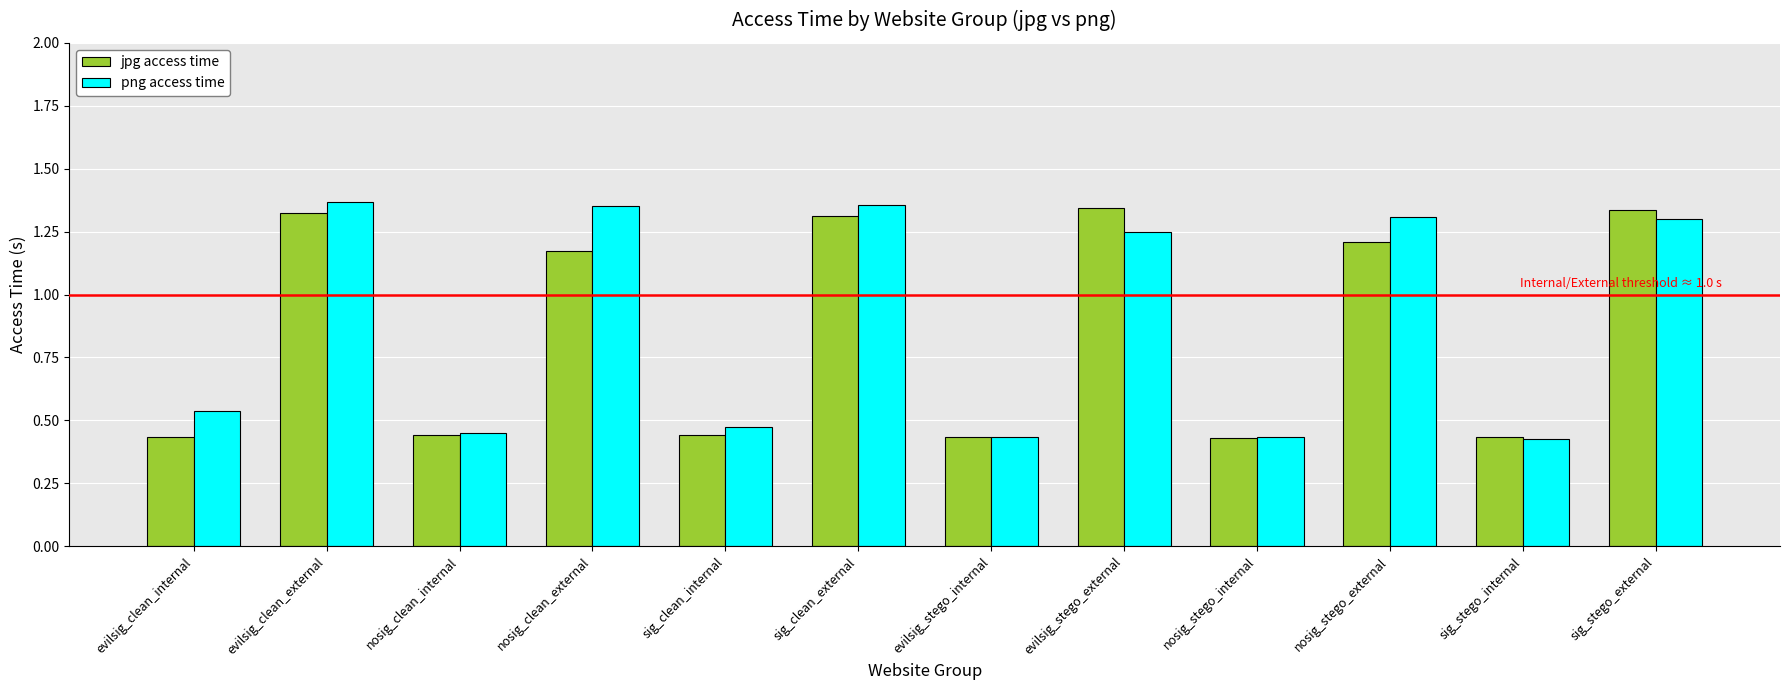

What is the sum of all png access time values?

10.7